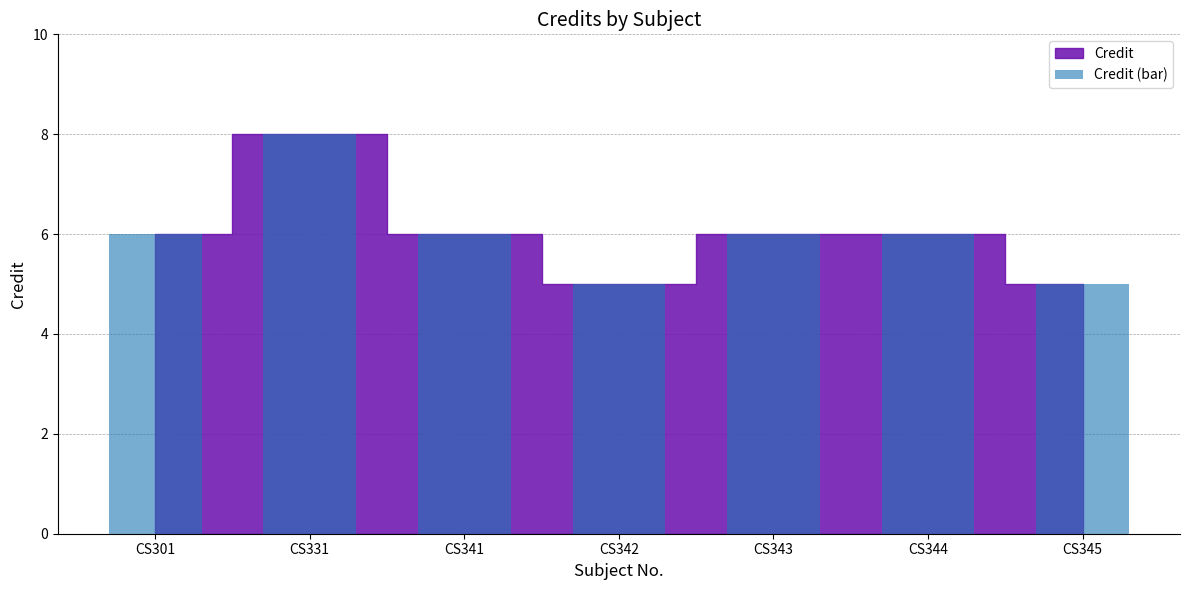

Is it true that the value at CS341 is 8?

False